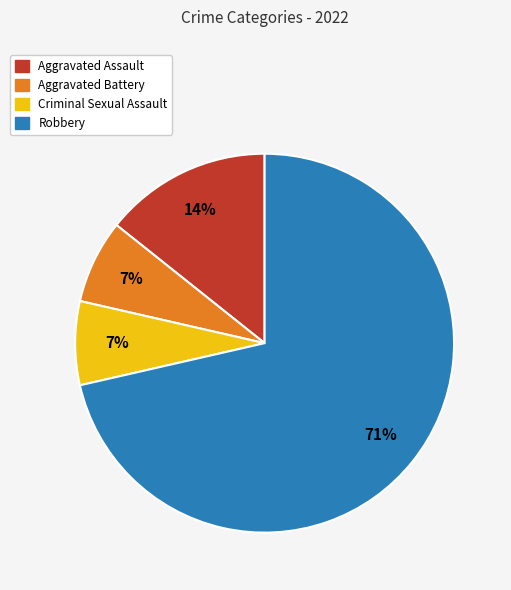

Between Criminal Sexual Assault and Aggravated Assault, which is larger?

Aggravated Assault